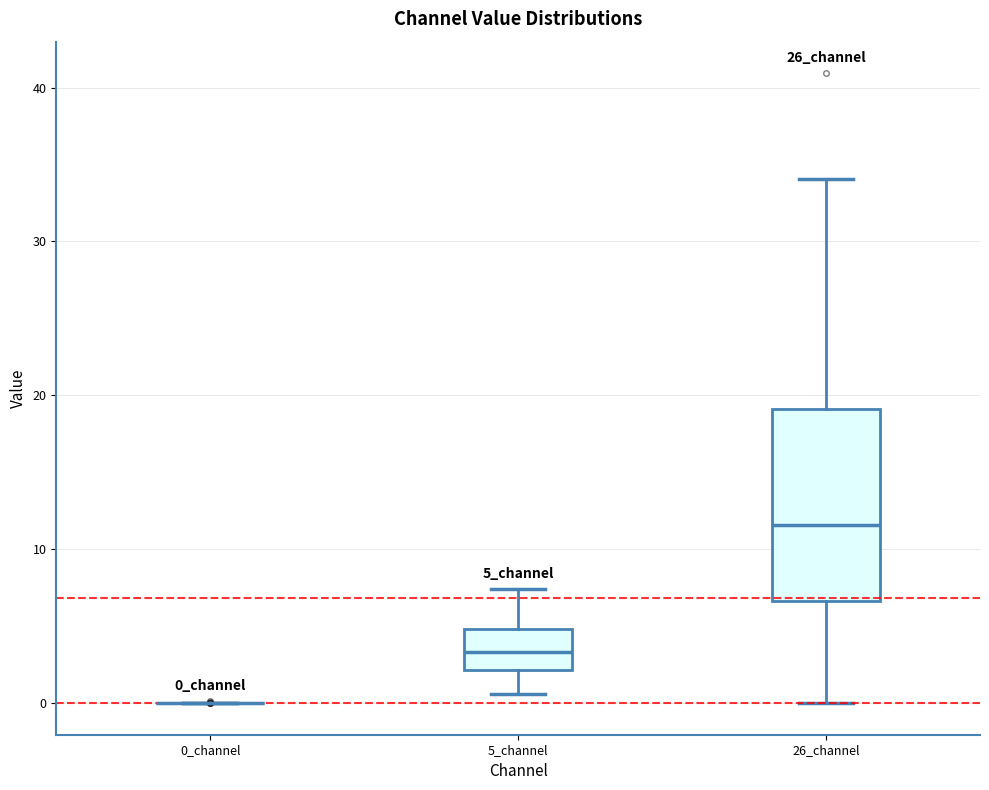

Reading left to right, read every box against the y-axis: the position of its median line, the range the box covers, and the ends of its whiskers. The values are not printed on the chart, so give them approximately, as read against the axis.

0_channel: box collapsed to a line at 0, whiskers 0 to 0
5_channel: median 3, box 2 to 5, whiskers 1 to 7
26_channel: median 12, box 7 to 19, whiskers 0 to 34